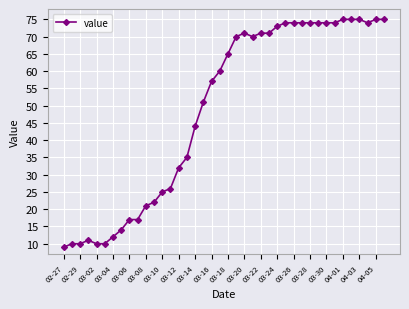

Reading left to right, what are all the values shown in this chart?

9	10	10	11	10	10	12	14	17	17	21	22	25	26	32	35	44	51	57	60	65	70	71	70	71	71	73	74	74	74	74	74	74	74	75	75	75	74	75	75